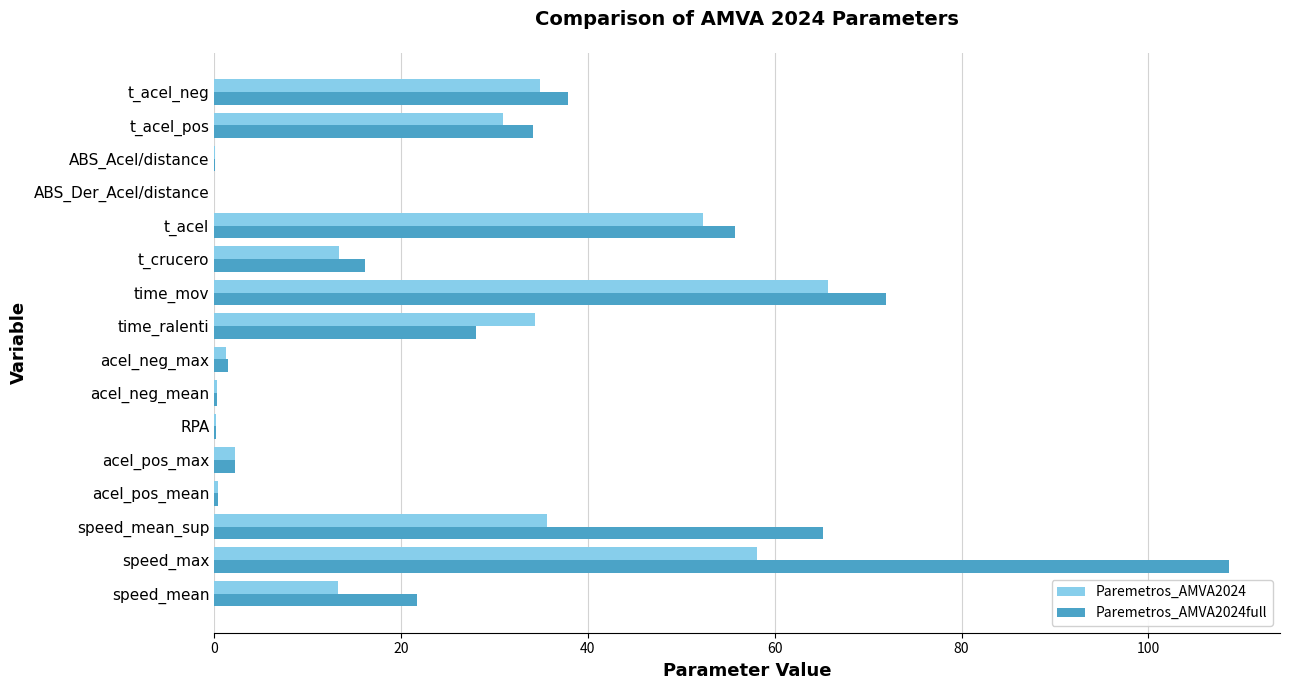

The value of Paremetros_AMVA2024full at ABS_Acel/distance is 0.0. True or false?

True